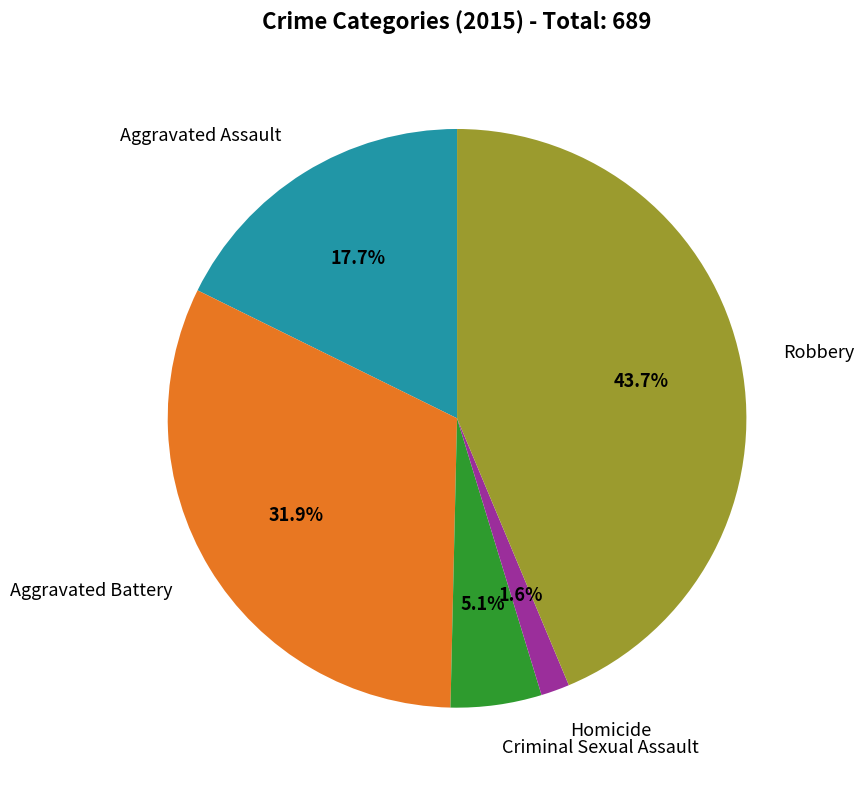

Is there any slice that represents more than half of the pie?

No